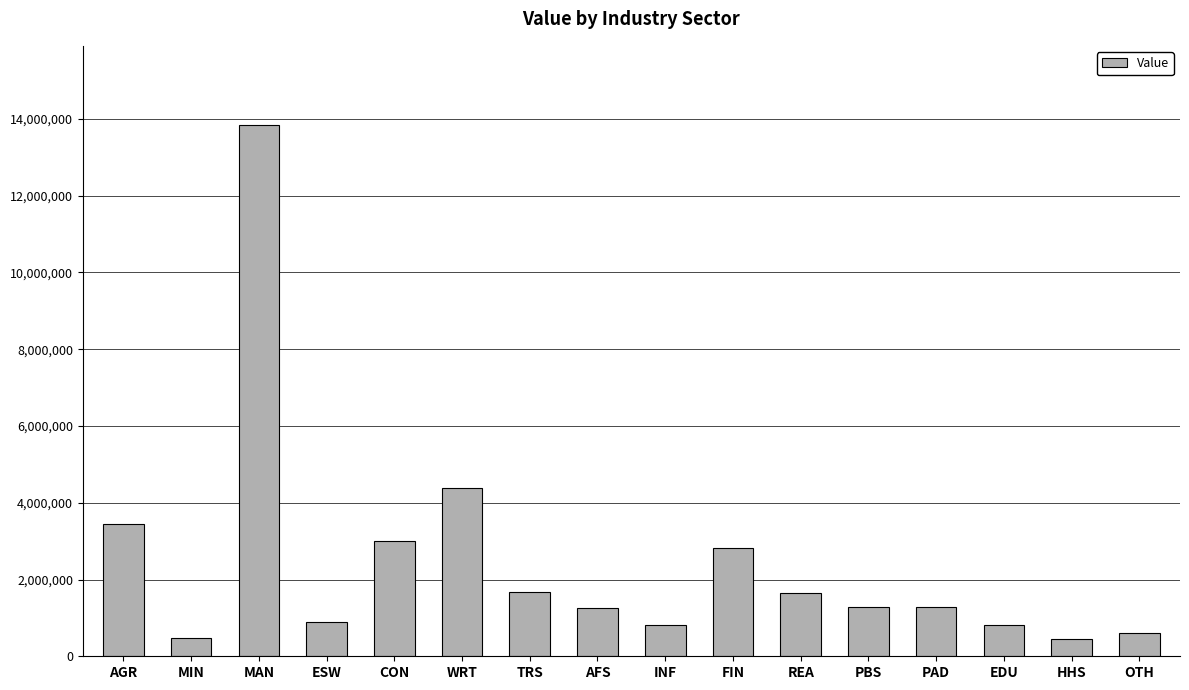

Between MIN and ESW, which is larger?

ESW